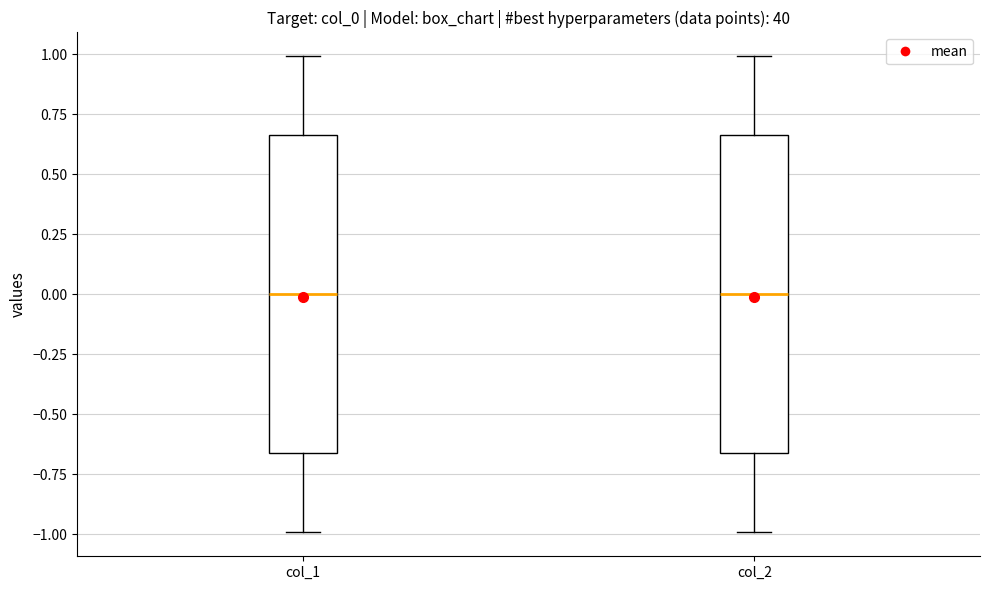

Where does the median line of the box for col_2 sit on the y-axis? The values are not printed on the chart, so give them approximately, as read against the axis.

0.00